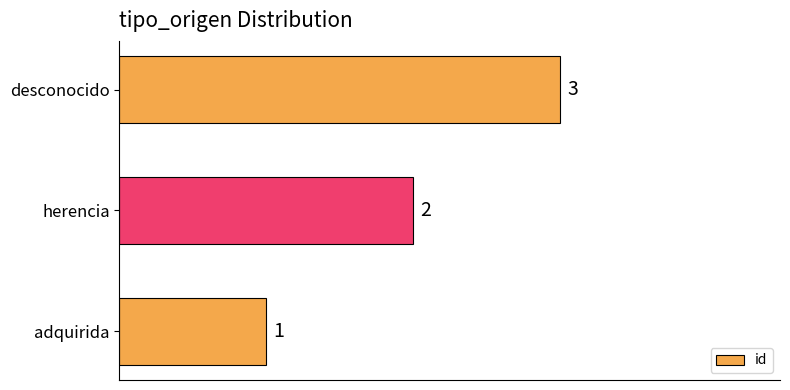

List the labels in order of value, smallest first.

adquirida, herencia, desconocido